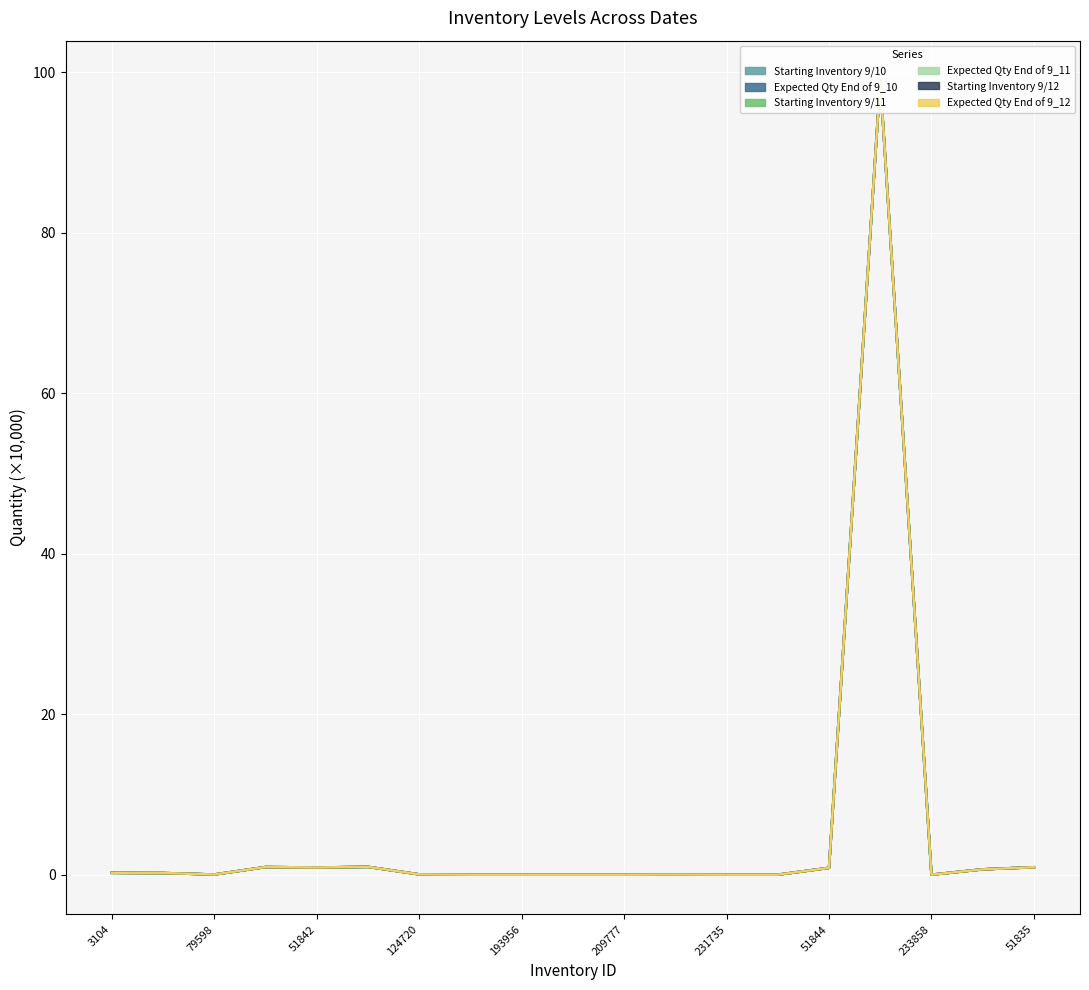

What is the difference between the Expected Qty End of 9_11 values at 51835 and 79598?

0.2